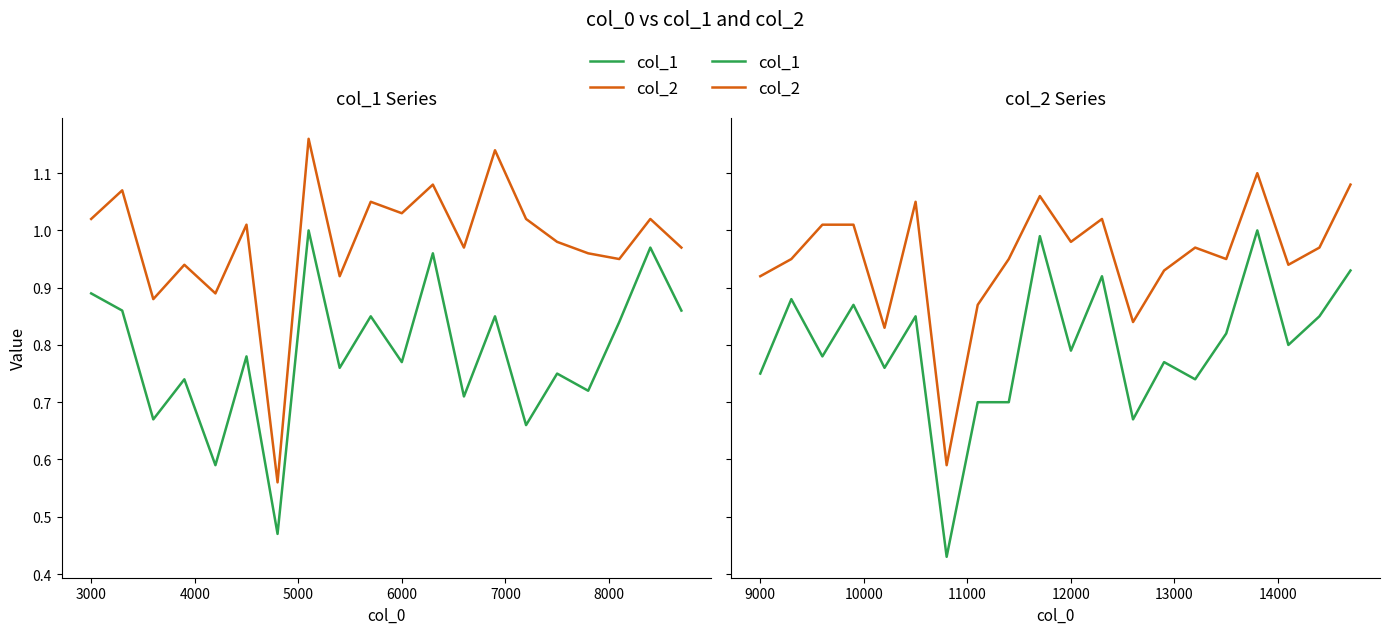

True or false: col_2 has a value of 1.2 at 2000.

False